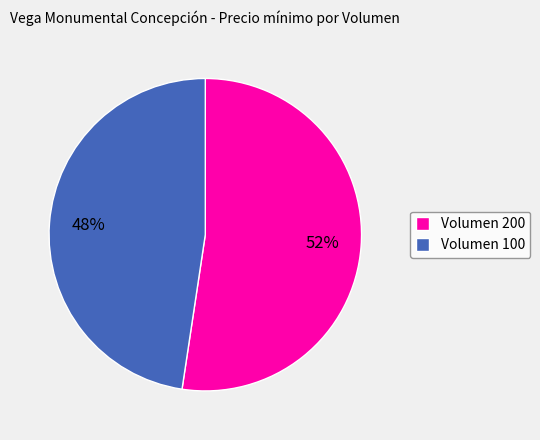

Which has a higher value, Volumen 100 or Volumen 200?

Volumen 200